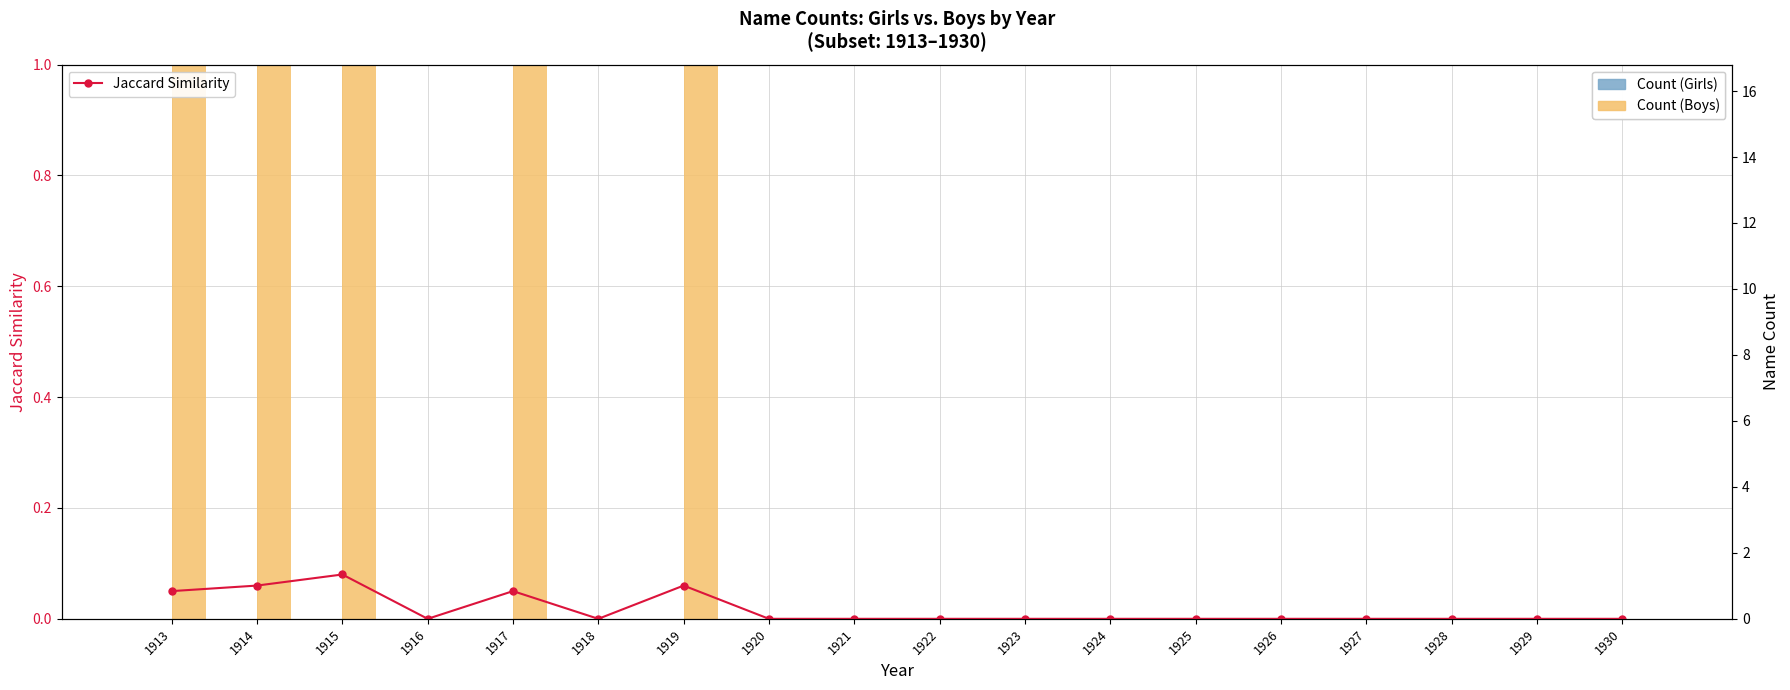

Which has a higher value, 1927 or 1930?

1927